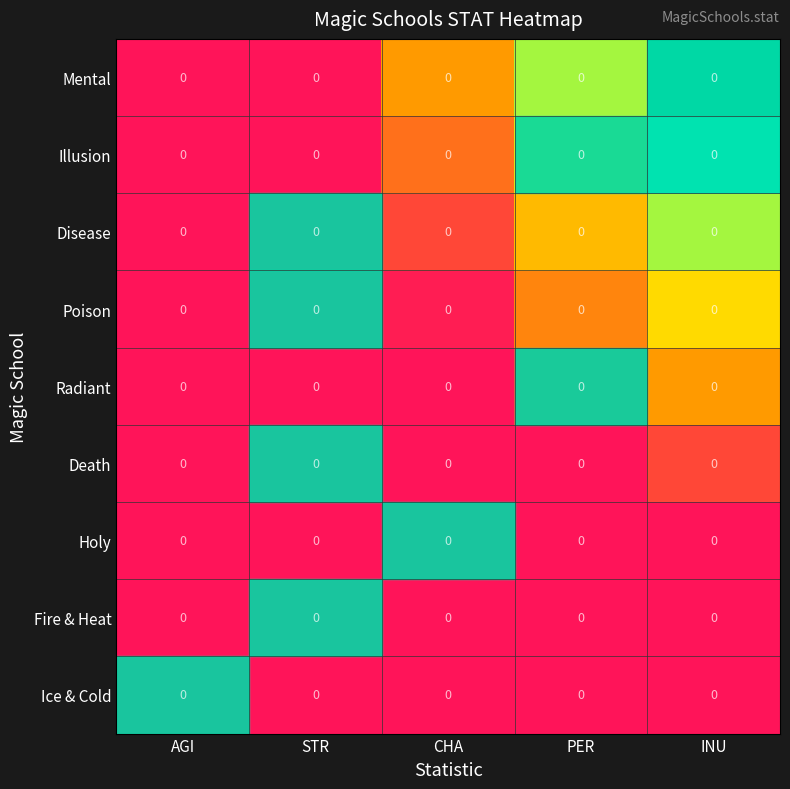

Is it true that Radiant equals 0.2 at INU?

False